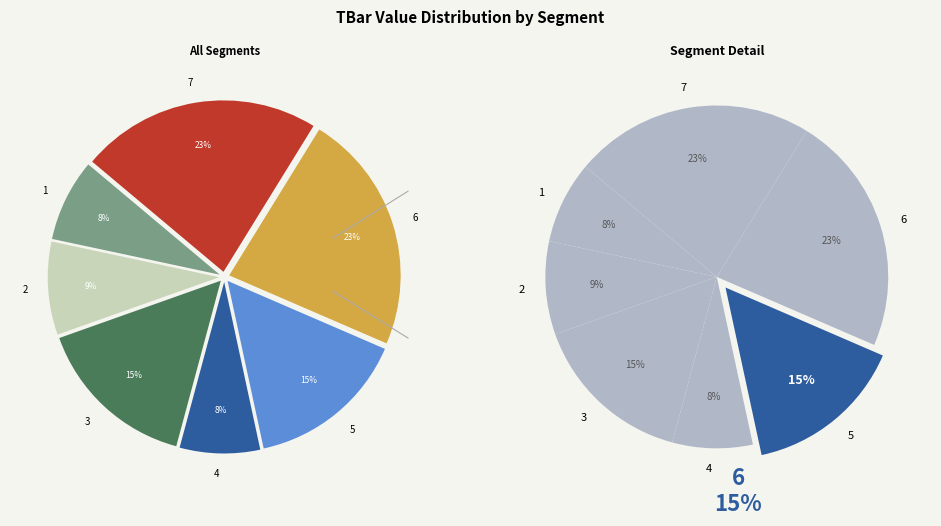

What percentage is the 2 slice, to the nearest percent?

9%